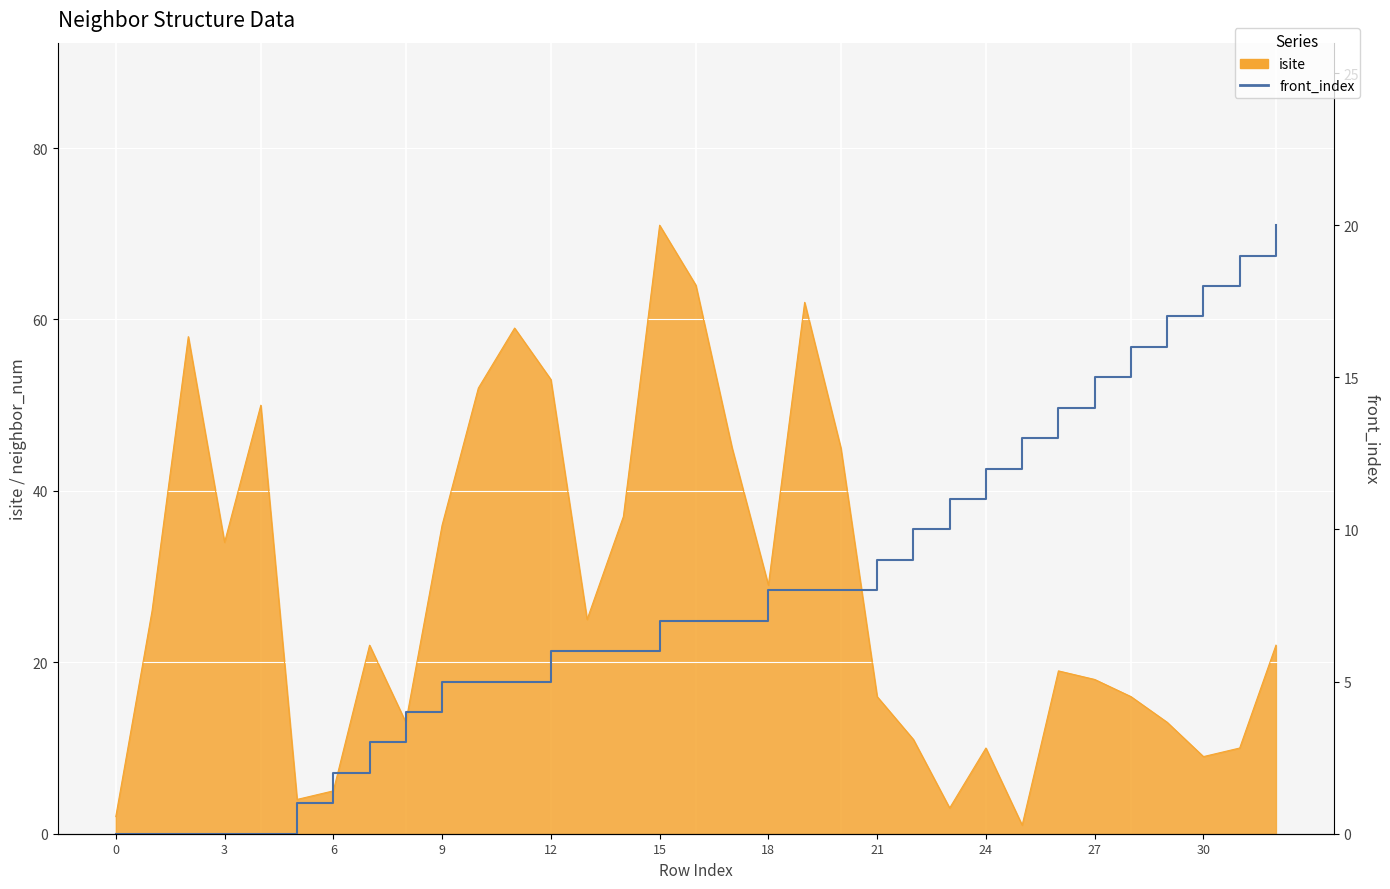

True or false: there are more than 1 points higher than both neighbors.

False